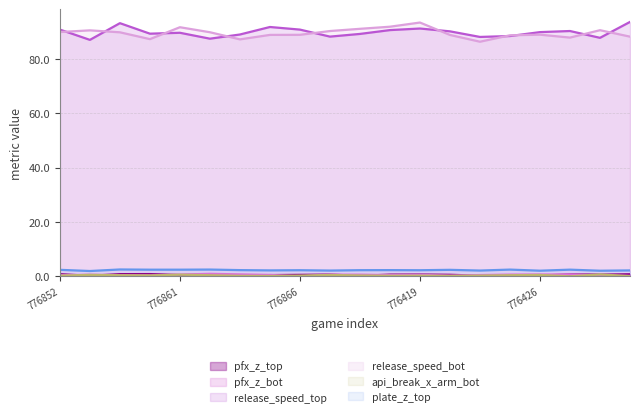

True or false: pfx_z_bot has a value of 0.1 at 776420.

False